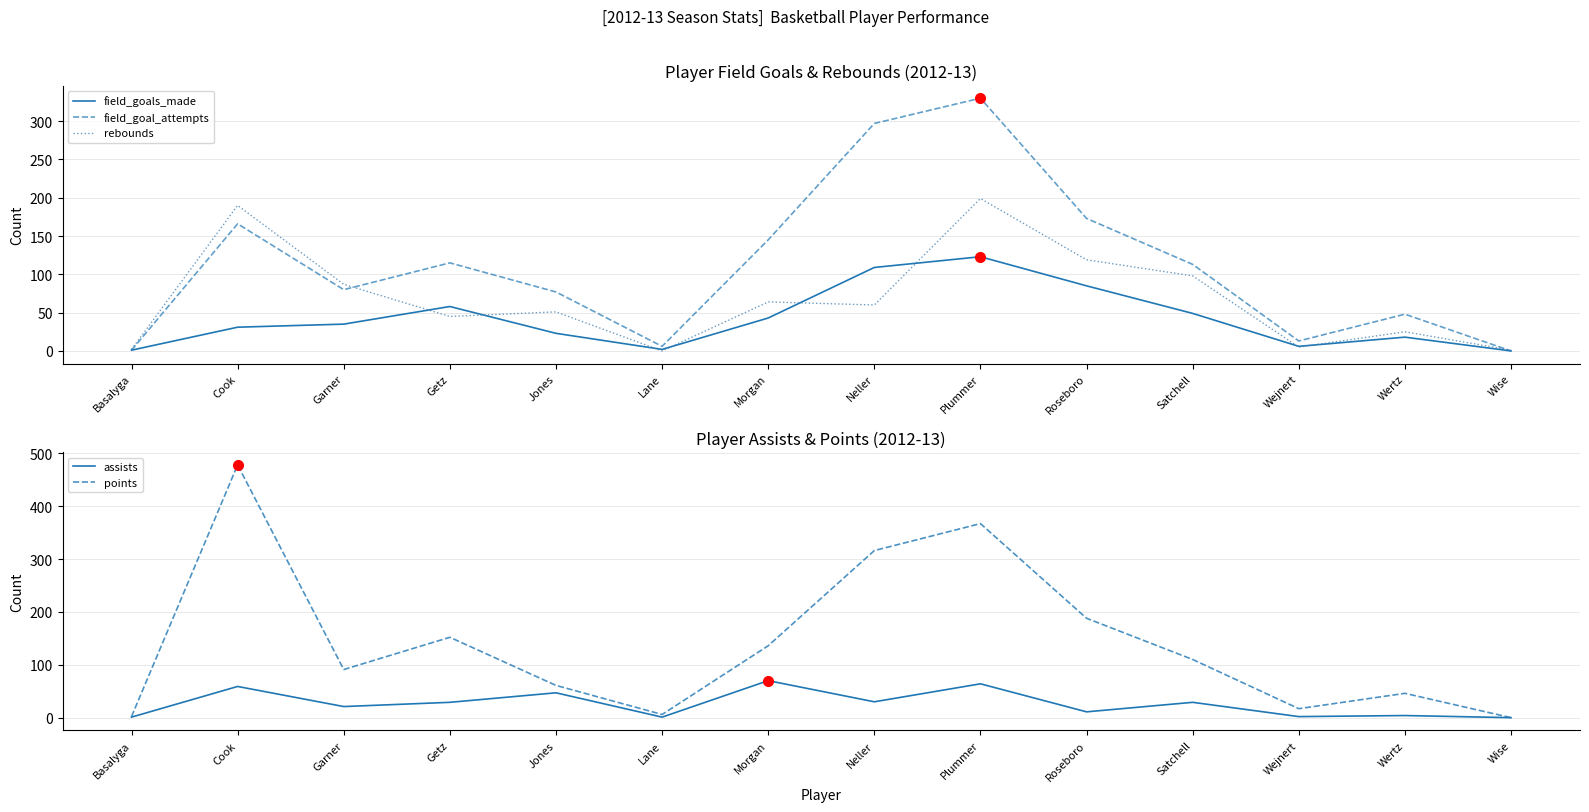

True or false: field_goals_made and field_goal_attempts cross at least once.

False